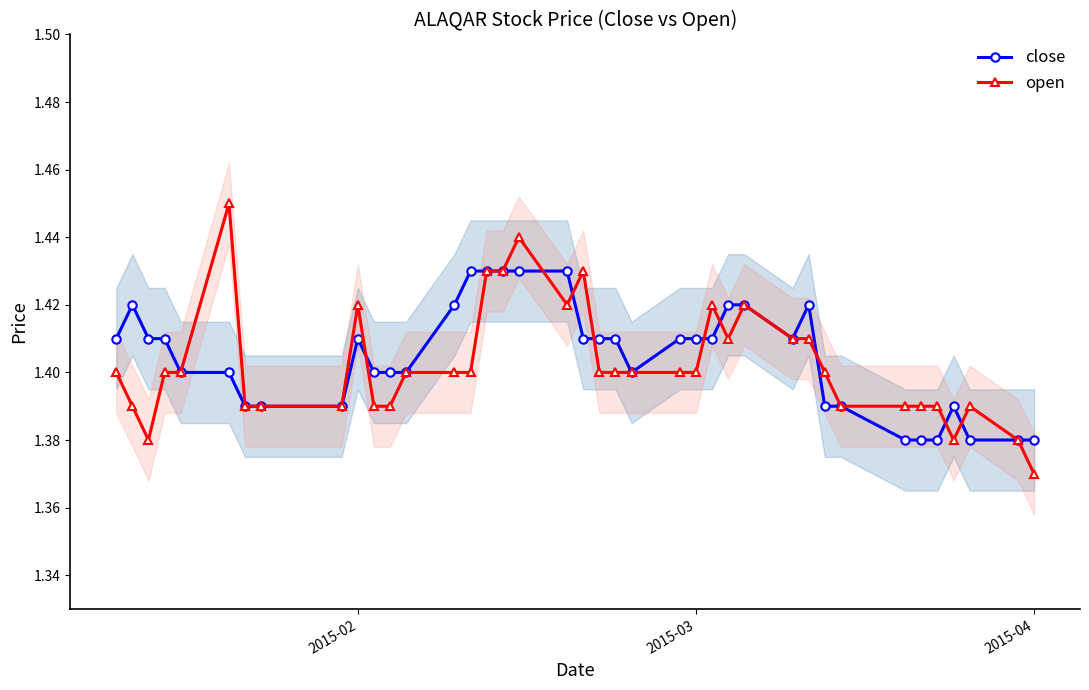

How many open values are between 1 and 2?

39